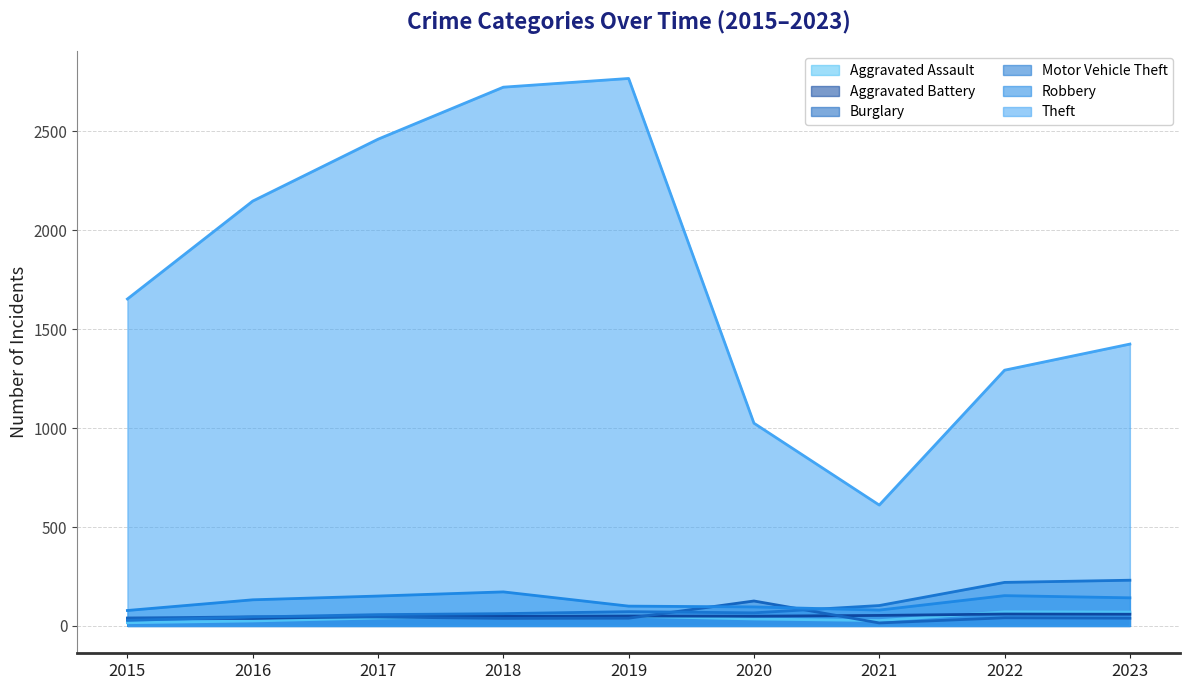

The value of Motor Vehicle Theft at 2015 is 28. True or false?

True